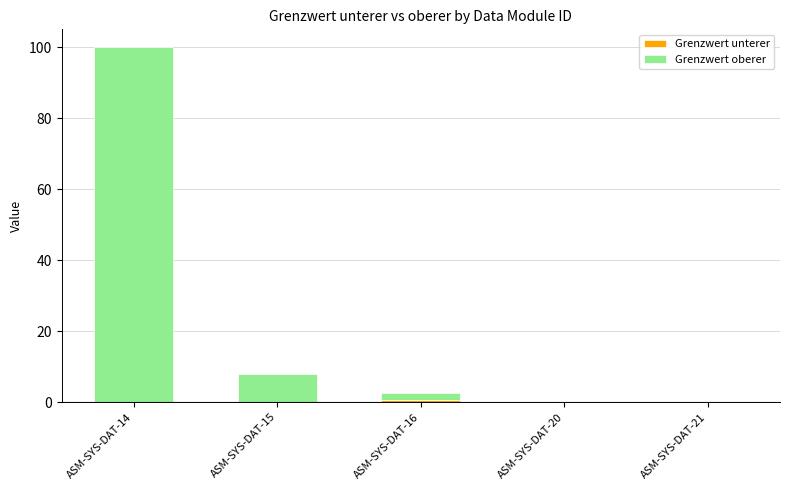

At which category is the sum across all series the highest?

ASM-SYS-DAT-14